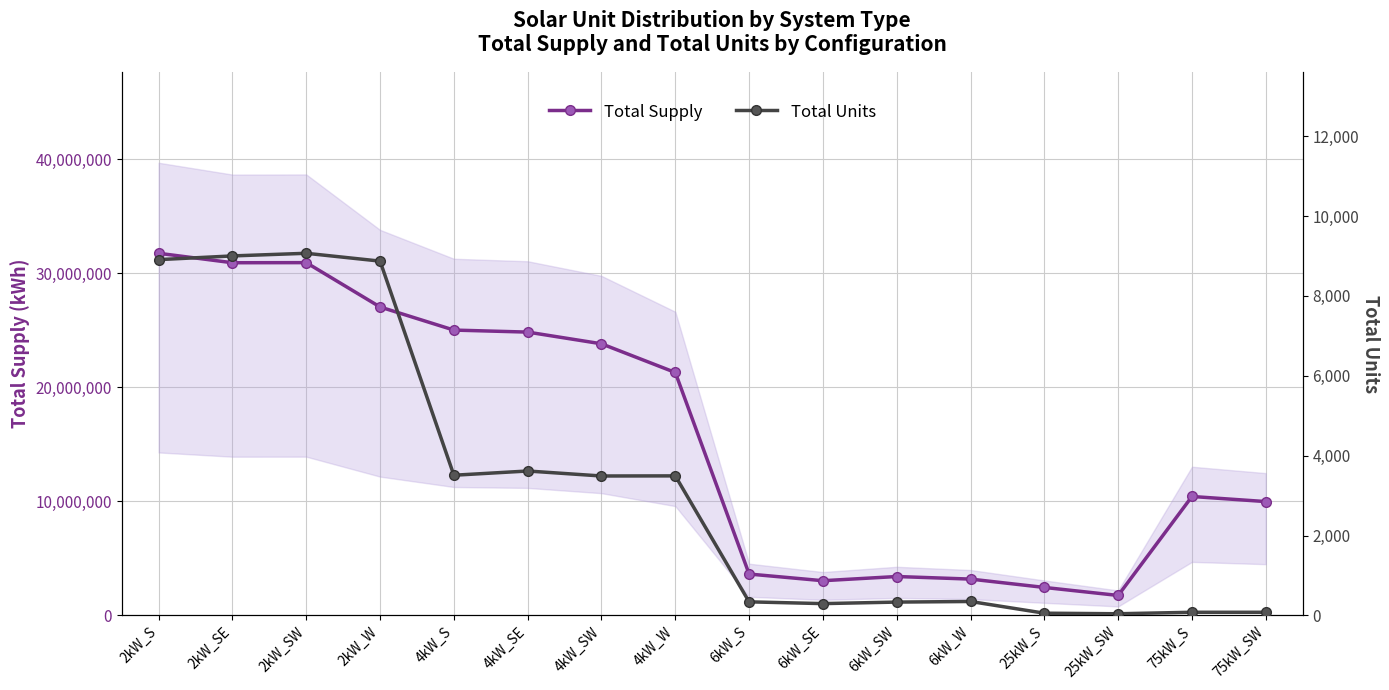

Reading left to right, what are all the values shown in this chart?

Total Supply: 2kW_S=31745584.7	2kW_SE=30916803.2	2kW_SW=30925807.3	2kW_W=27037566.9	4kW_S=25012969.0	4kW_SE=24836498.4	4kW_SW=23810074.7	4kW_W=21294751.1	6kW_S=3624706.4	6kW_SE=3040152.3	6kW_SW=3407774.3	6kW_W=3182324.7	25kW_S=2450330.0	25kW_SW=1748232.6	75kW_S=10425040.5	75kW_SW=9977717.5
Total Units: 2kW_S=8907.0	2kW_SE=9000.0	2kW_SW=9066.0	2kW_W=8870.0	4kW_S=3509.0	4kW_SE=3615.0	4kW_SW=3490.0	4kW_W=3493.0	6kW_S=339.0	6kW_SE=295.0	6kW_SW=333.0	6kW_W=348.0	25kW_S=55.0	25kW_SW=41.0	75kW_S=78.0	75kW_SW=78.0